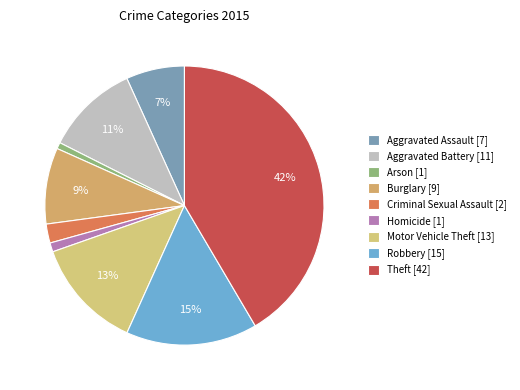

Count the number of slices in the pie.

9